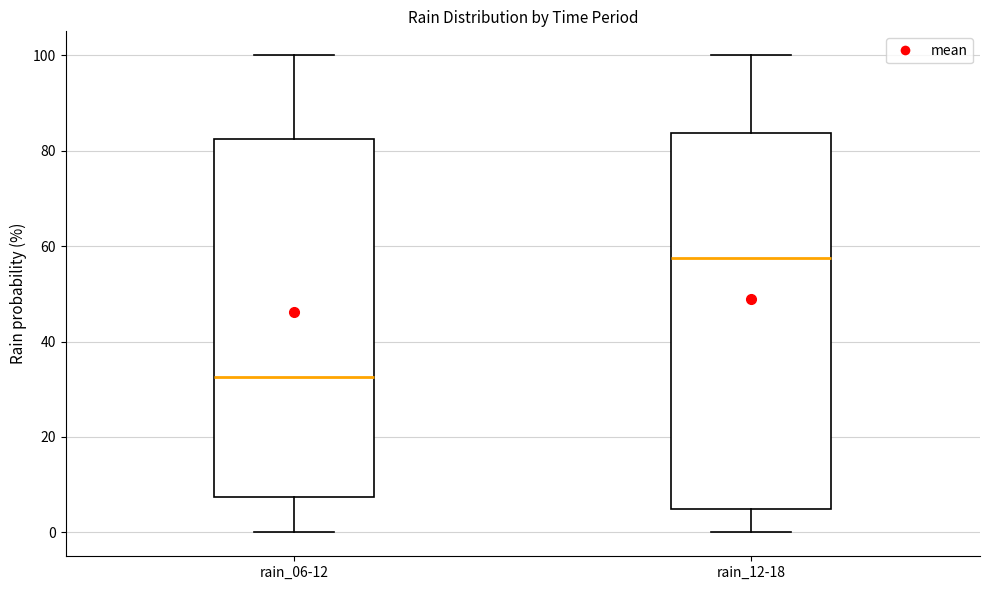

Comparing the boxes themselves (not the whiskers), which one is the tallest?

rain_12-18